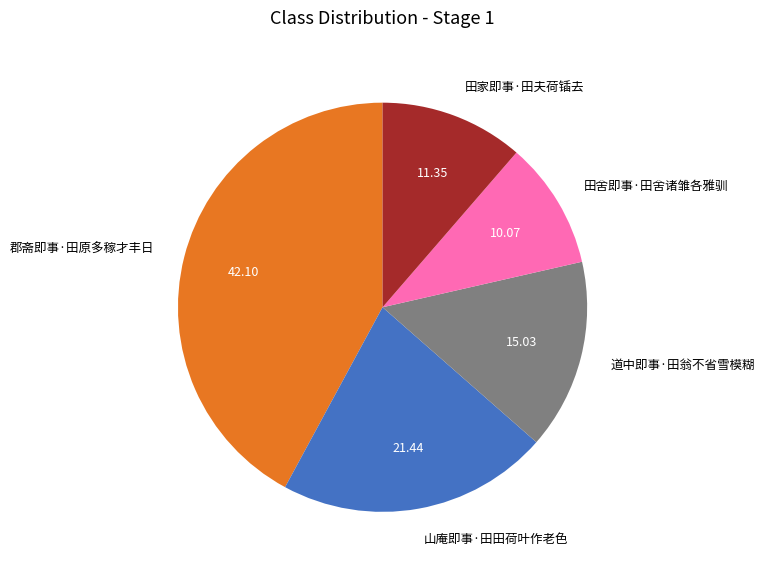

Rank the categories by value from lowest to highest.

田舍即事·田舍诸雏各雅驯, 田家即事·田夫荷锸去, 道中即事·田翁不省雪模糊, 山庵即事·田田荷叶作老色, 郡斋即事·田原多稼才丰日